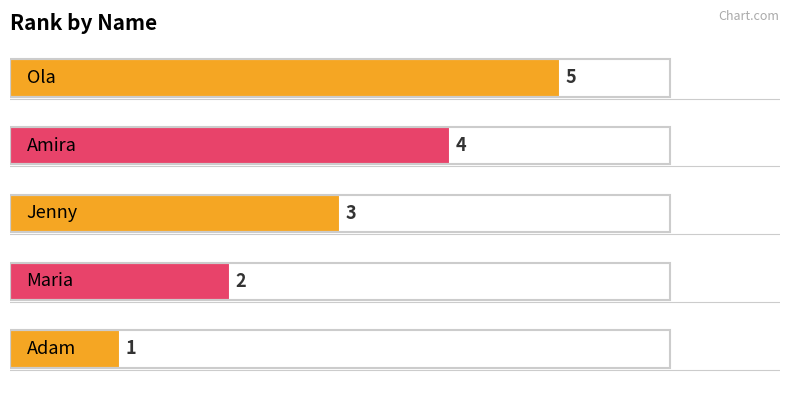

Rank the categories by value from highest to lowest.

Ola, Amira, Jenny, Maria, Adam